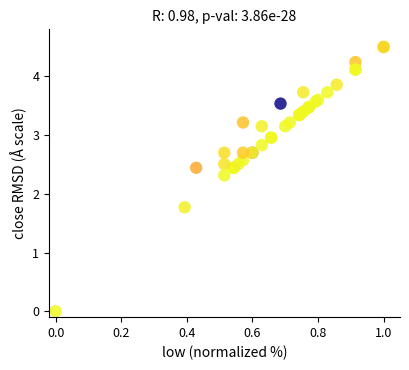

What Y value in the scatter plot is closest to 2?

1.8